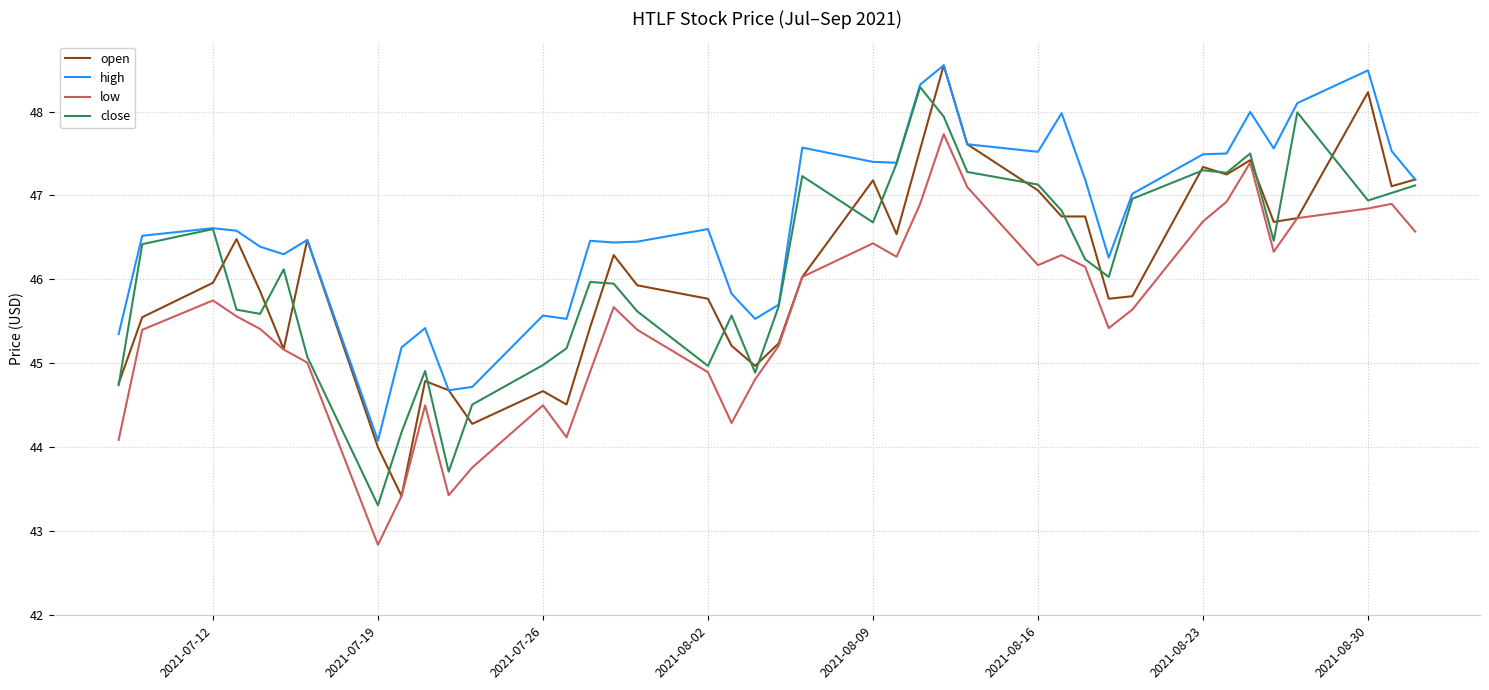

What is the average value of the low series?

45.6